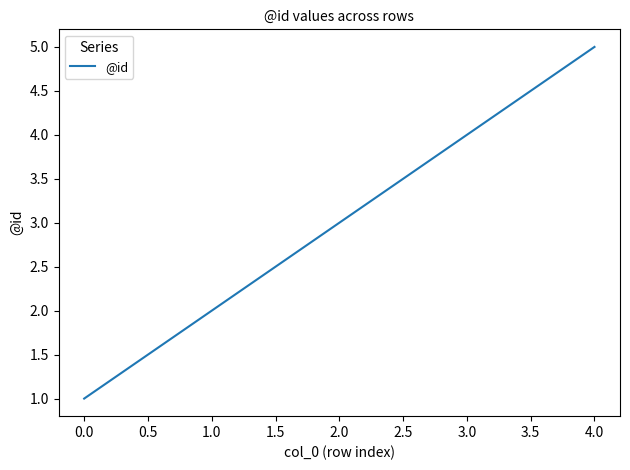

What is the average value?

3